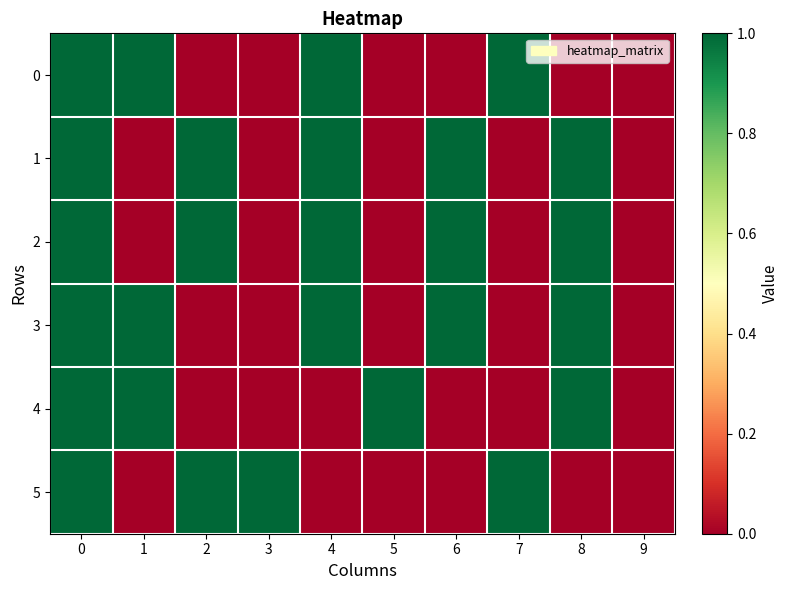

Reading left to right, what are all the values shown in this chart?

0: 0=1	1=1	2=0	3=0	4=1	5=0	6=0	7=1	8=0	9=0
1: 0=1	1=0	2=1	3=0	4=1	5=0	6=1	7=0	8=1	9=0
2: 0=1	1=0	2=1	3=0	4=1	5=0	6=1	7=0	8=1	9=0
3: 0=1	1=1	2=0	3=0	4=1	5=0	6=1	7=0	8=1	9=0
4: 0=1	1=1	2=0	3=0	4=0	5=1	6=0	7=0	8=1	9=0
5: 0=1	1=0	2=1	3=1	4=0	5=0	6=0	7=1	8=0	9=0